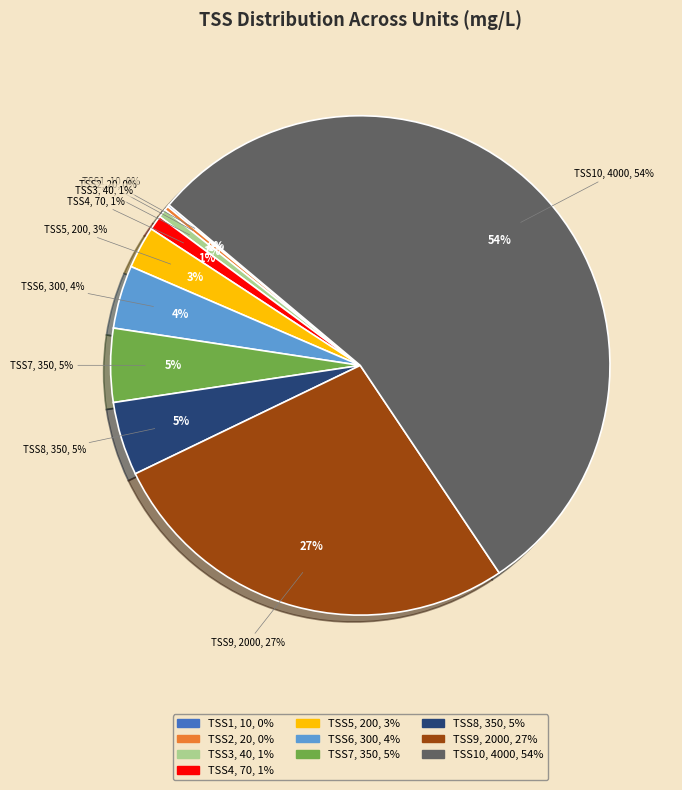

To the nearest percent, what portion does TSS6 represent?

4%